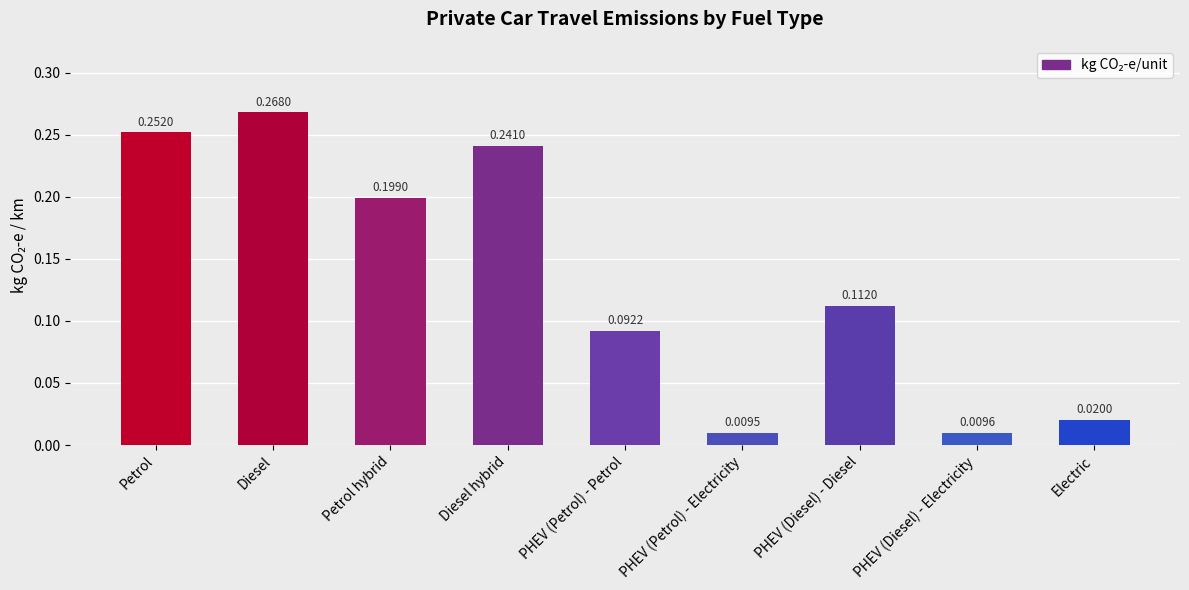

How many distinct data groups are displayed?

1